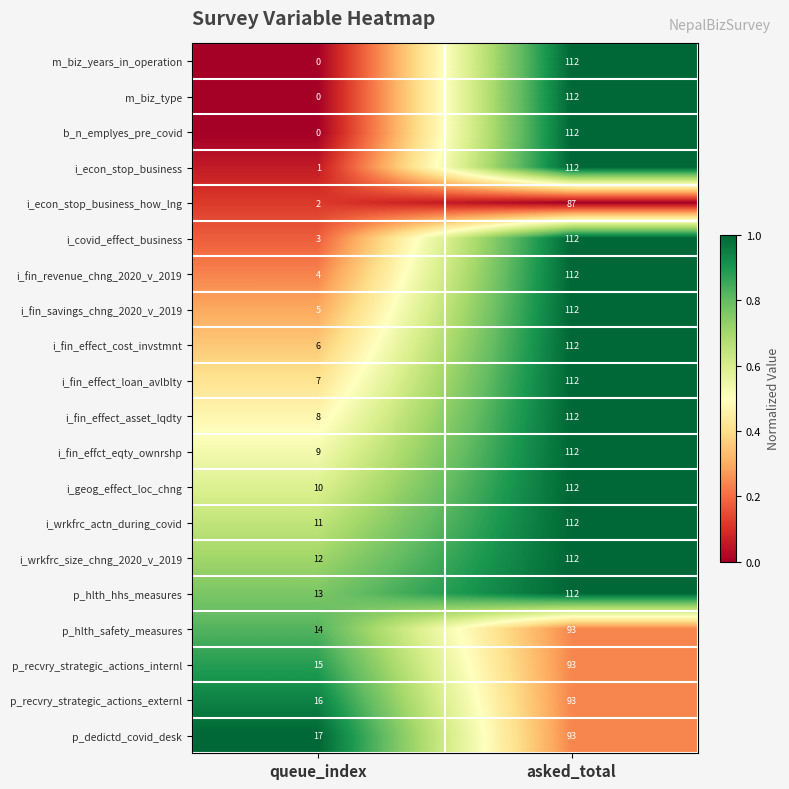

True or false: p_recvry_strategic_actions_internl has a value of 22 at queue_index.

False